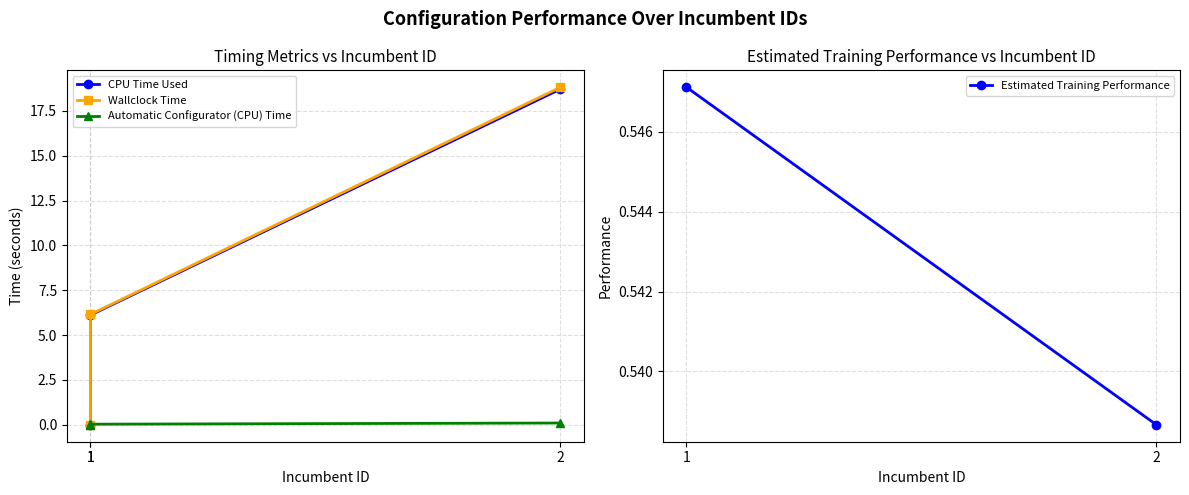

Is it true that Wallclock Time equals 18.8 at 2?

True